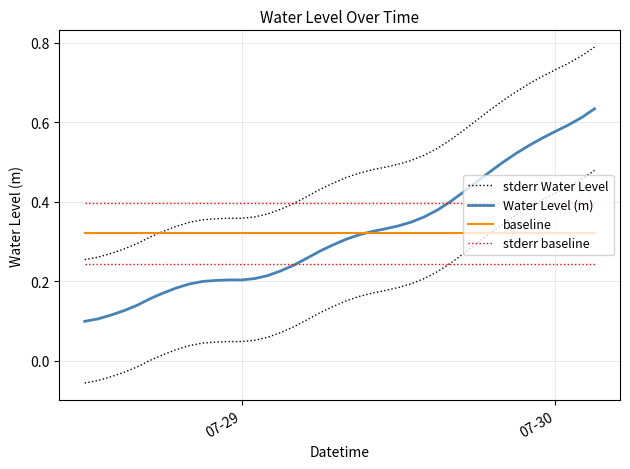

What is the sum of all baseline values?

12.8